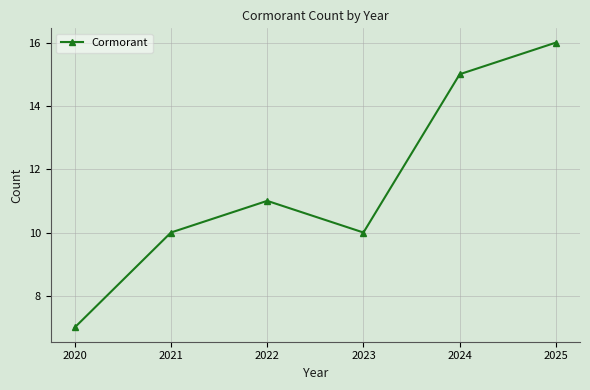

Reading left to right, list all the values displayed in this chart.

2020=7	2021=10	2022=11	2023=10	2024=15	2025=16